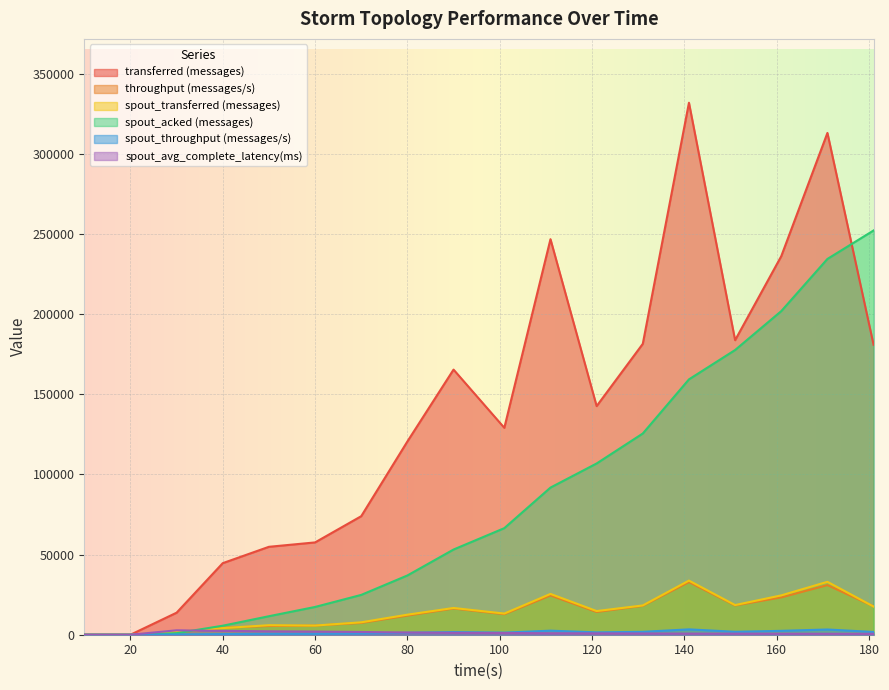

At 101, list the series in order from smallest to largest.

spout_avg_complete_latency(ms), spout_throughput (messages/s), throughput (messages/s), spout_transferred (messages), spout_acked (messages), transferred (messages)